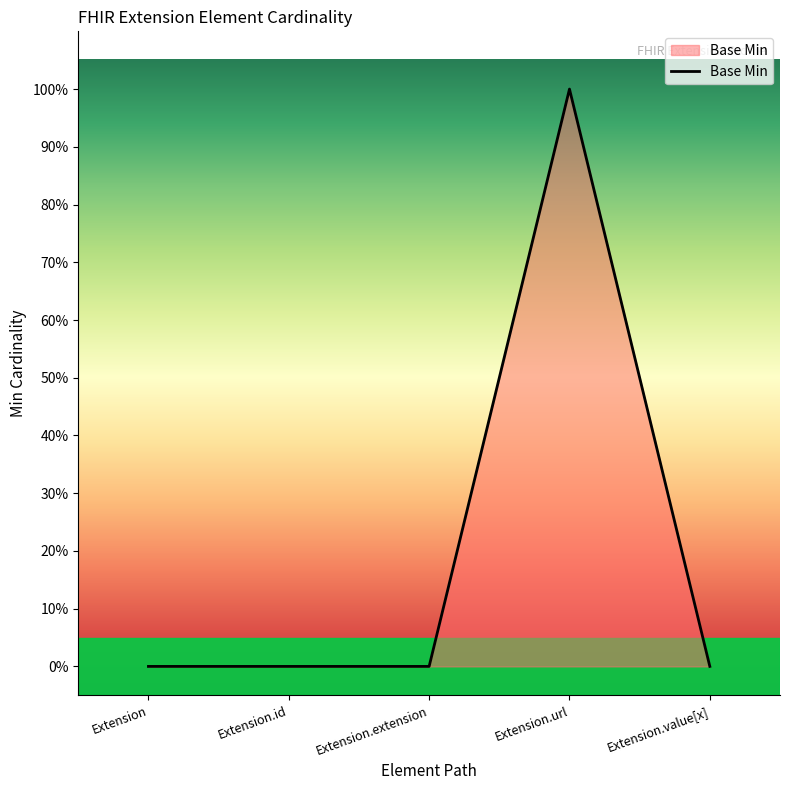

Does the chart have visible grid lines?

No